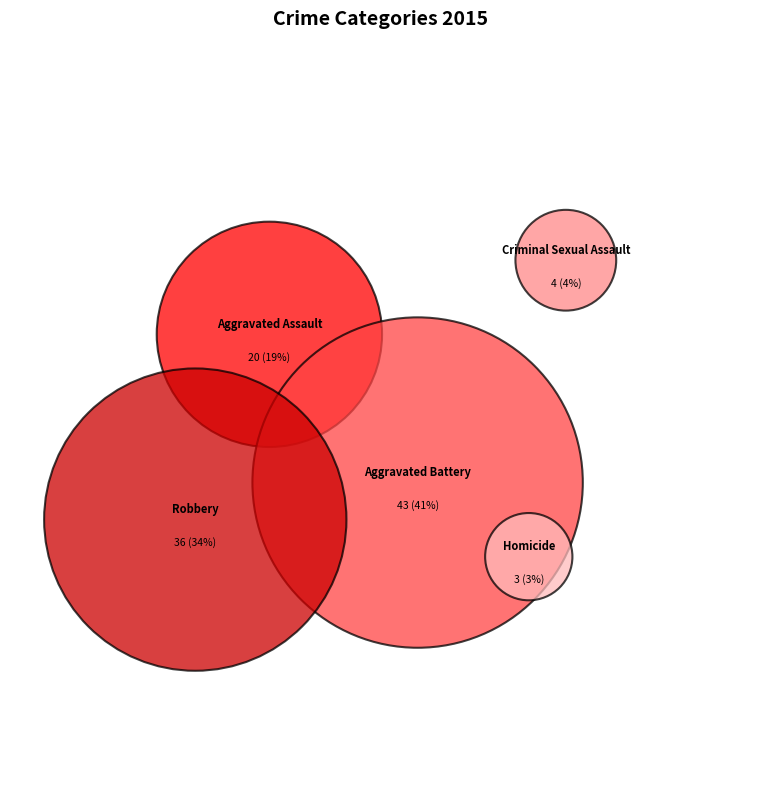

Between Aggravated Battery and Robbery, which is larger?

Aggravated Battery